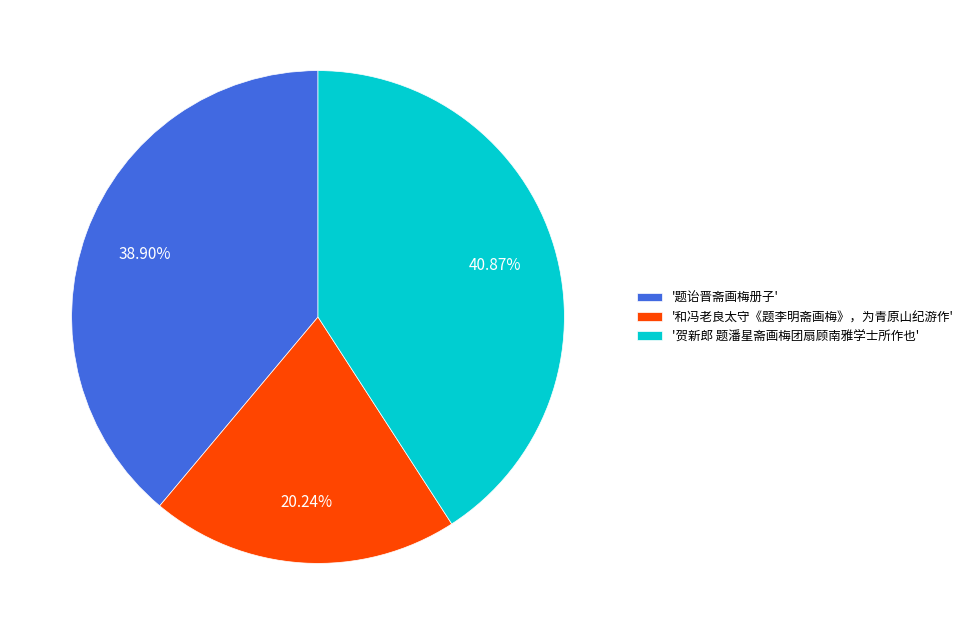

What is the largest slice in the pie chart?

'贺新郎 题潘星斋画梅团扇顾南雅学士所作也'